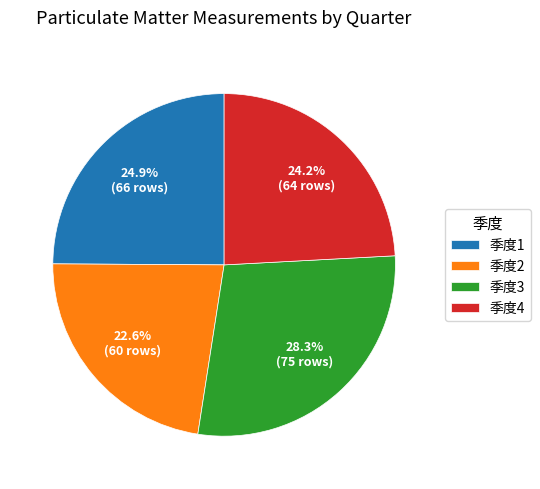

To the nearest percent, what is the difference between the largest and smallest slice percentages?

6%